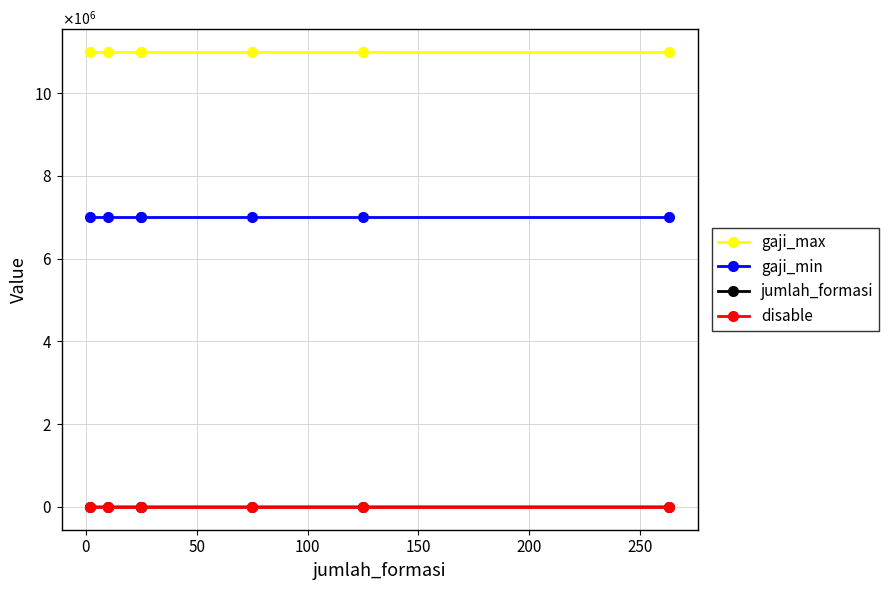

Is it true that jumlah_formasi equals 75 at 150?

True